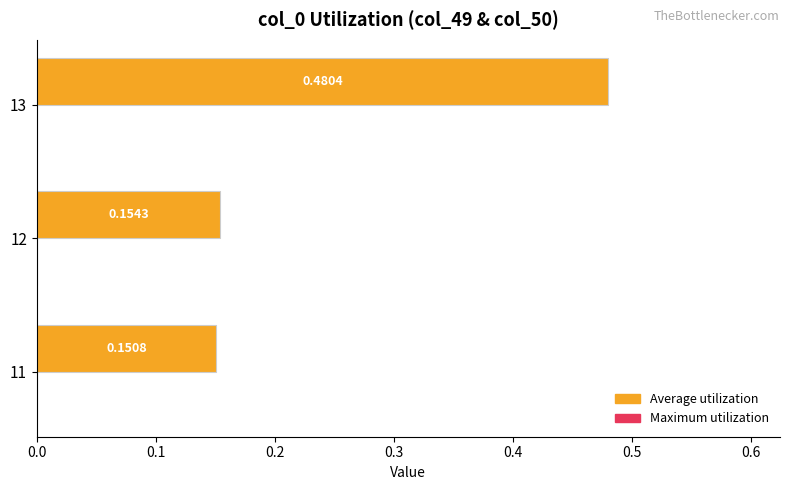

What is the sum of all values?

0.8